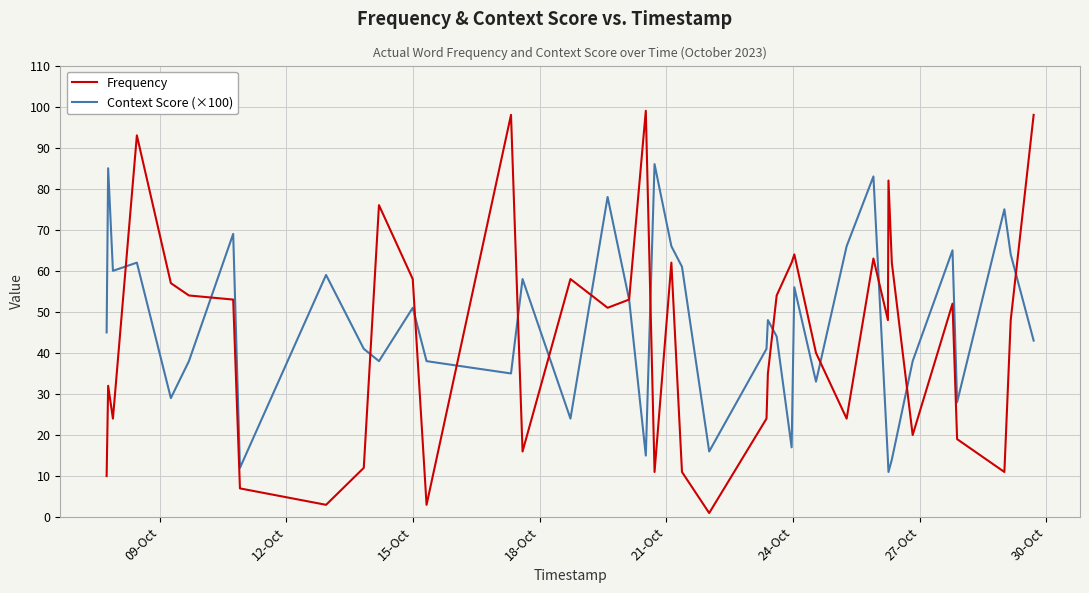

List the series in order of their peak value, highest first.

Frequency, Context Score (×100)